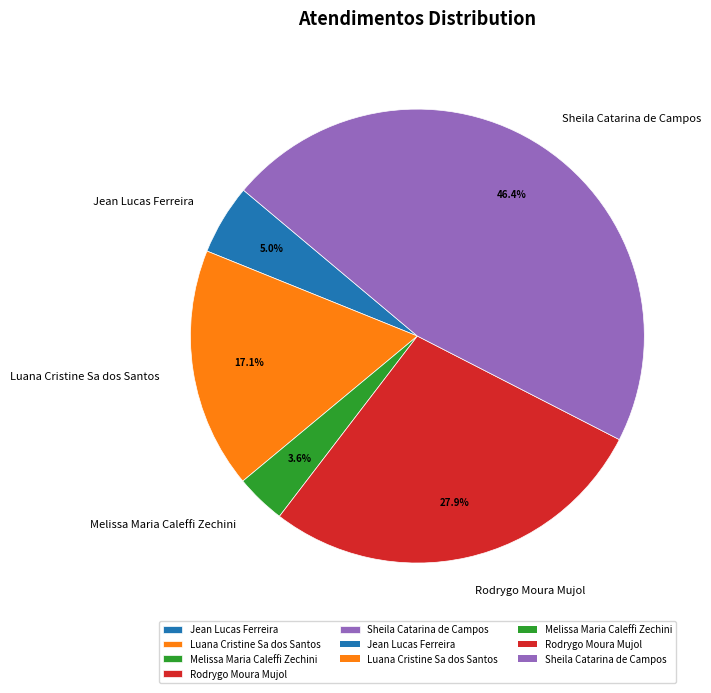

Rank the categories by value from lowest to highest.

Melissa Maria Caleffi Zechini, Jean Lucas Ferreira, Luana Cristine Sa dos Santos, Rodrygo Moura Mujol, Sheila Catarina de Campos